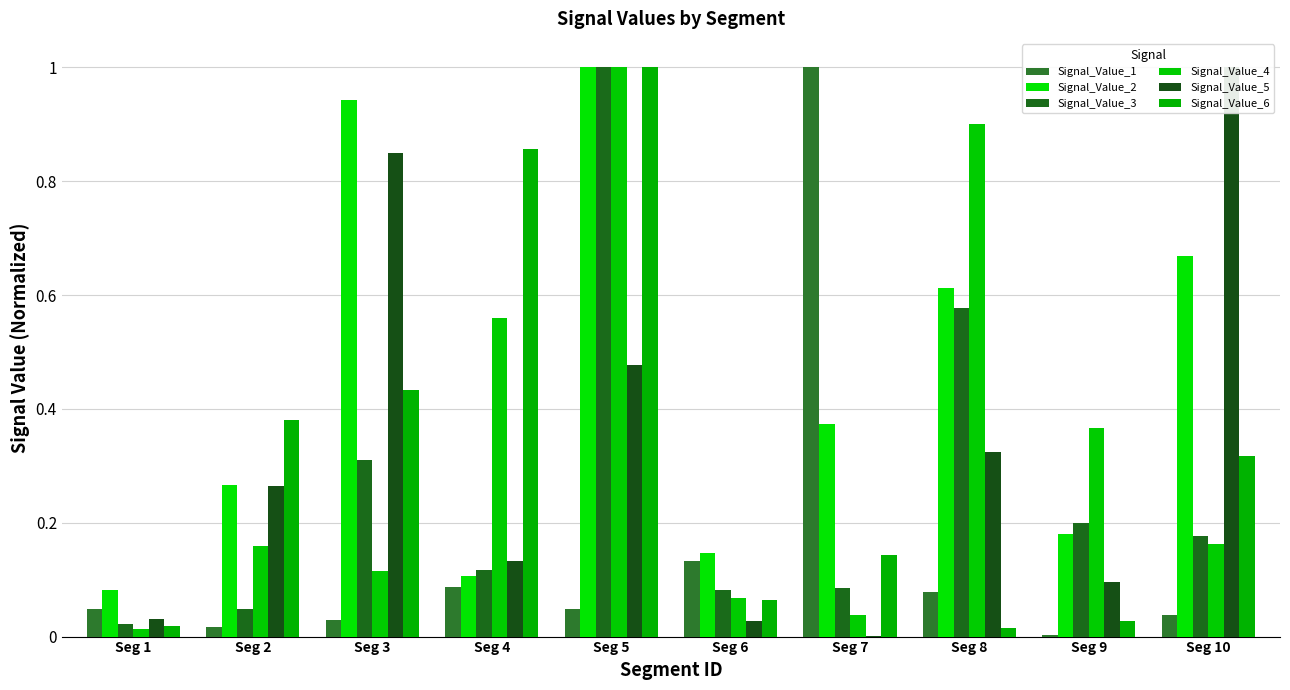

What is the approximate value of Signal_Value_2 at Seg 8?

0.6